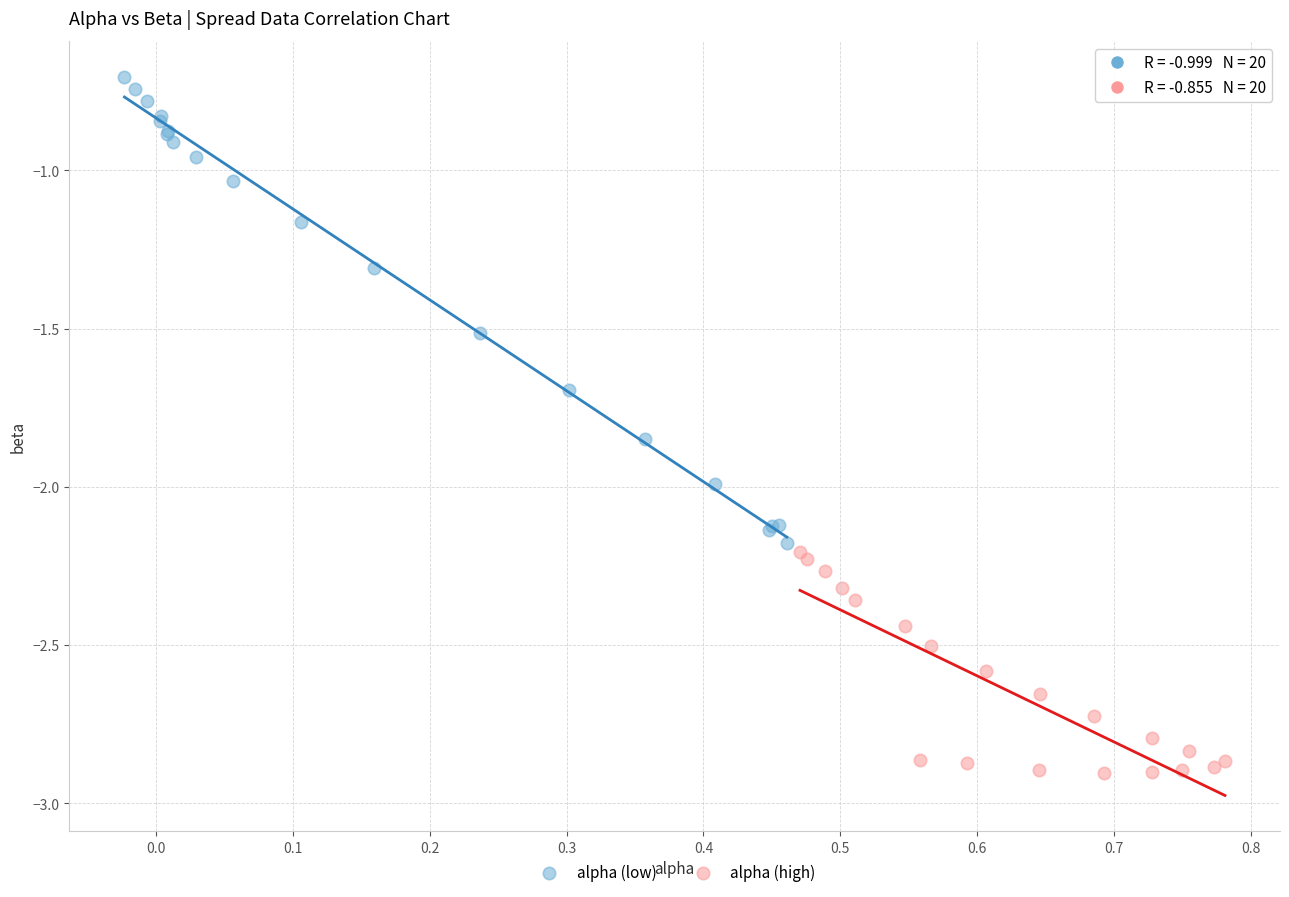

Which series contains the lowest Y value?

alpha (high)